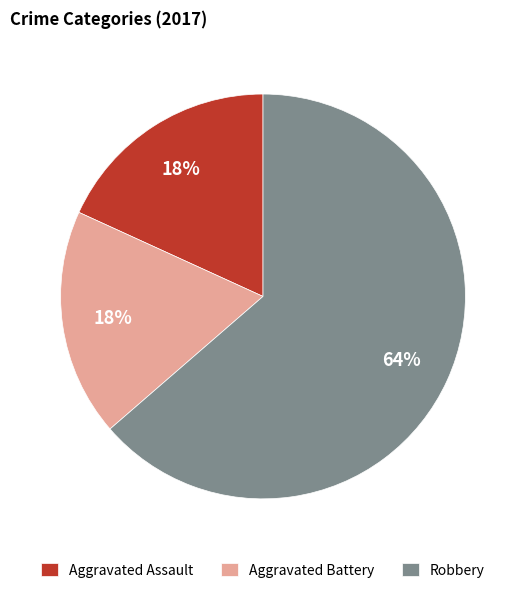

Between Robbery and Aggravated Assault, which is larger?

Robbery